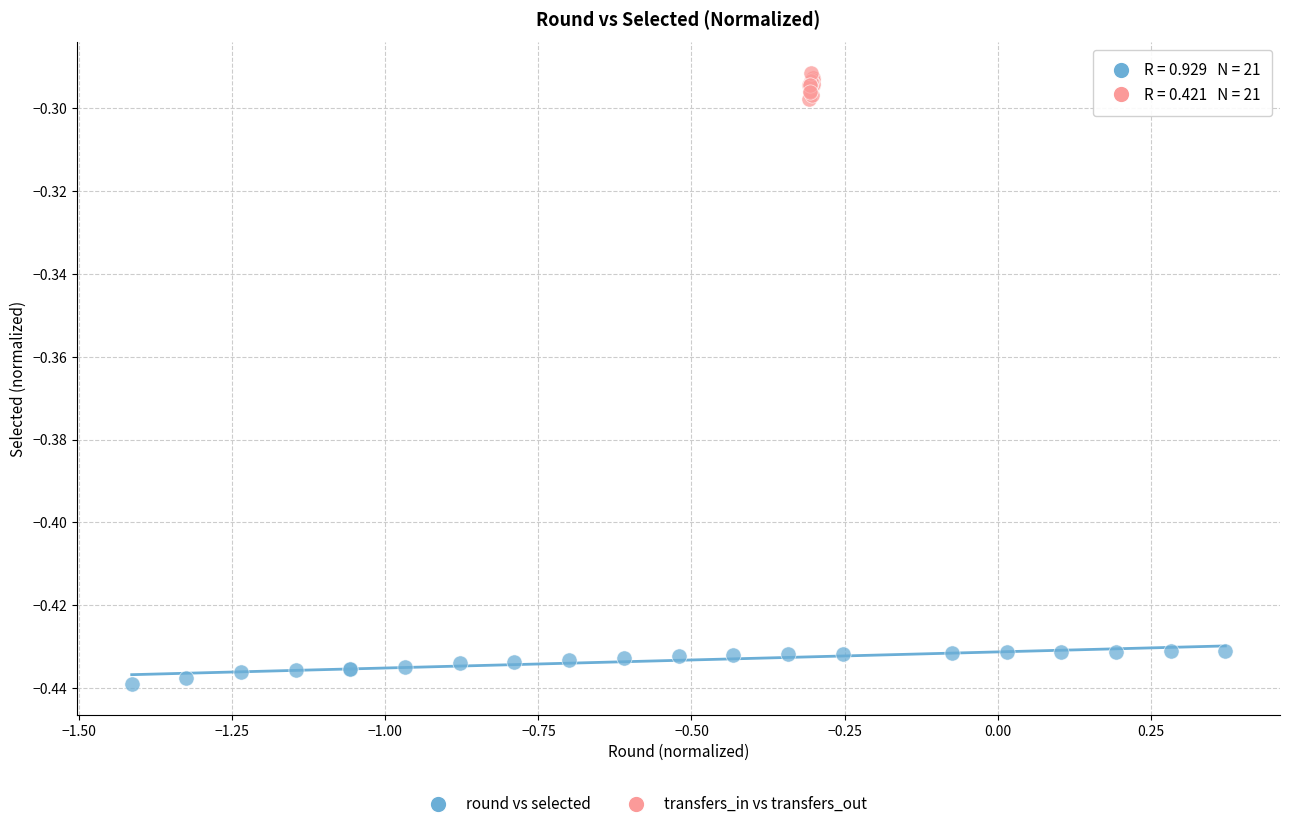

Which series contains the lowest Y value?

round vs selected